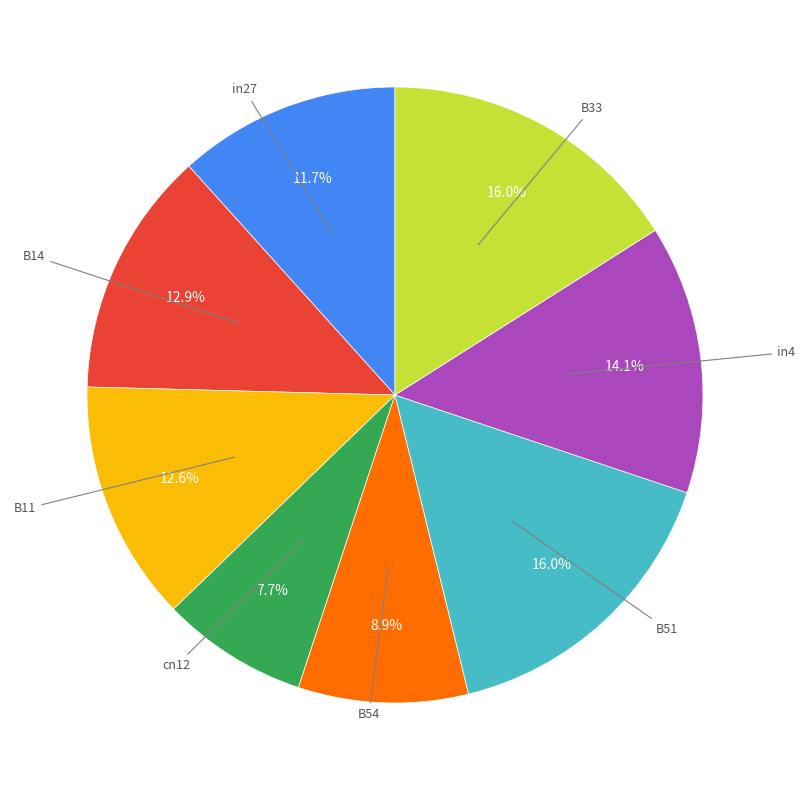

Is there any slice that represents more than half of the pie?

No